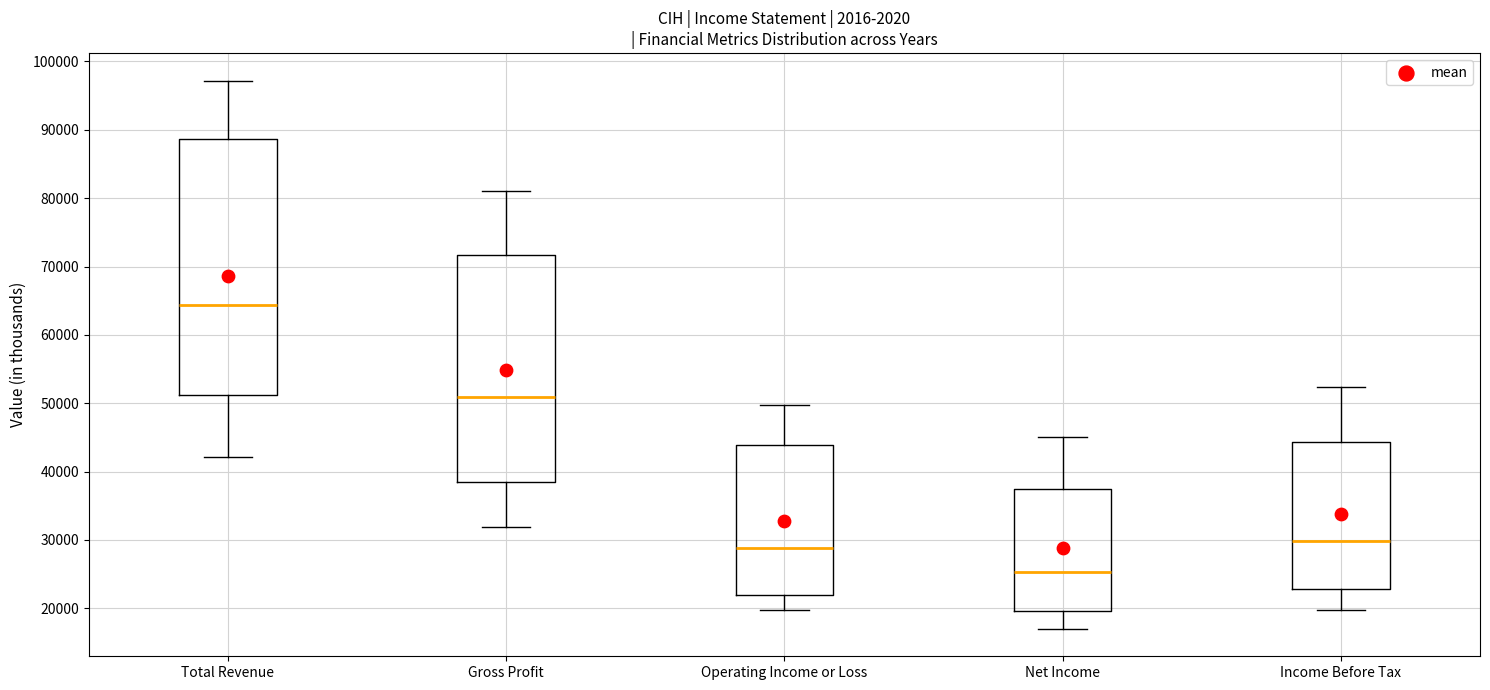

Reading left to right, transcribe this box plot: for each box, give where its median line is, the range the box spans, and where its two whiskers end, as read against the y-axis. The values are not printed on the chart, so give them approximately, as read against the axis.

Total Revenue: median 64000, box 51000 to 89000, whiskers 42000 to 97000
Gross Profit: median 51000, box 39000 to 72000, whiskers 32000 to 81000
Operating Income or Loss: median 29000, box 22000 to 44000, whiskers 20000 to 50000
Net Income: median 25000, box 20000 to 38000, whiskers 17000 to 45000
Income Before Tax: median 30000, box 23000 to 44000, whiskers 20000 to 52000